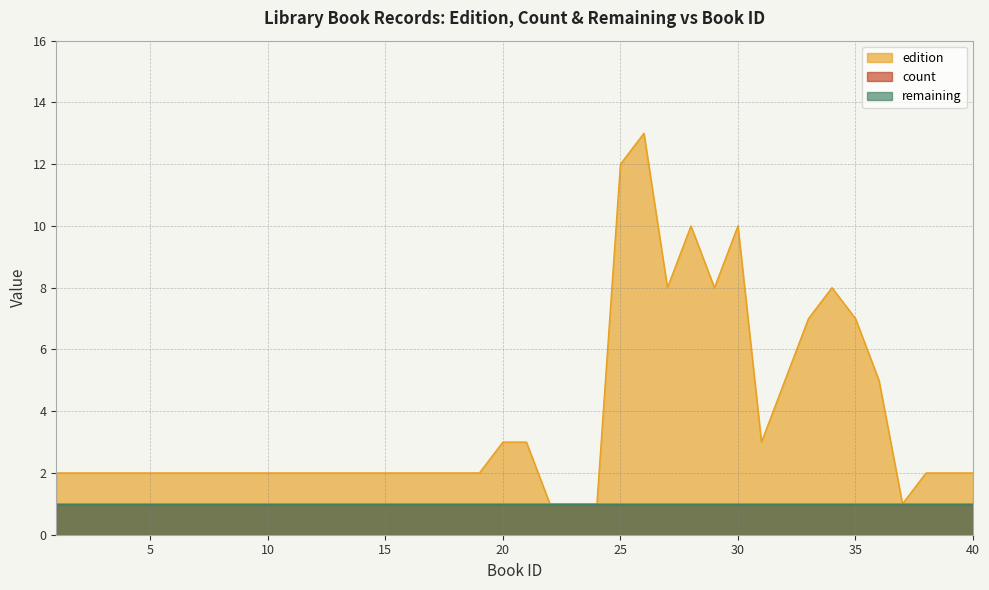

Reading right to left, list all the values displayed in this chart.

count: 1	1	1	1	1	1	1	1	1	1	1	1	1	1	1	1	1	1	1	1	1	1	1	1	1	1	1	1	1	1	1	1	1	1	1	1	1	1	1	1
remaining: 1	1	1	1	1	1	1	1	1	1	1	1	1	1	1	1	1	1	1	1	1	1	1	1	1	1	1	1	1	1	1	1	1	1	1	1	1	1	1	1
edition: 2	2	2	1	5	7	8	7	5	3	10	8	10	8	13	12	1	1	1	3	3	2	2	2	2	2	2	2	2	2	2	2	2	2	2	2	2	2	2	2